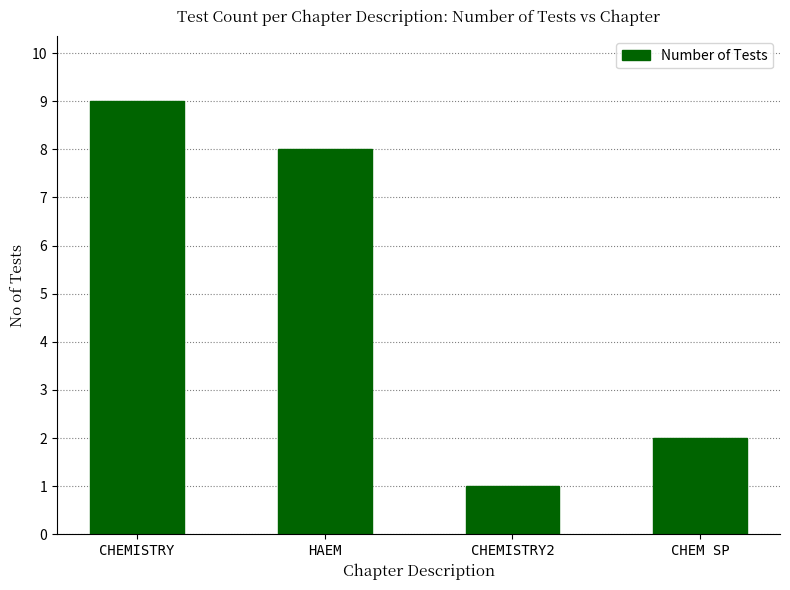

What is the average value?

5